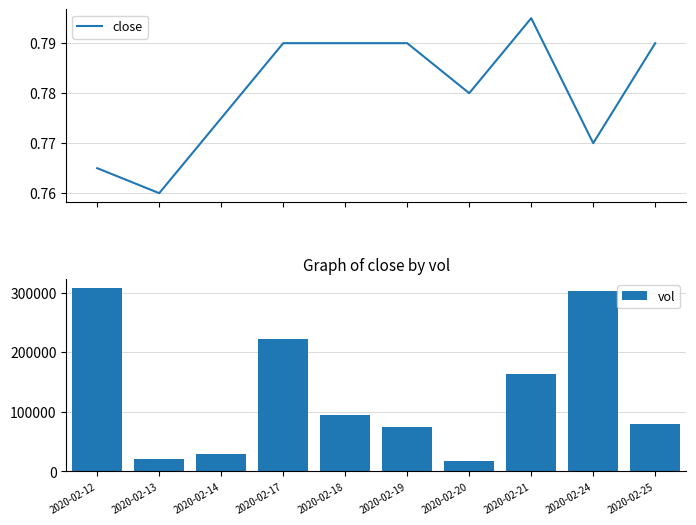

What is the total value across all series at 2020-02-24?

303100.8